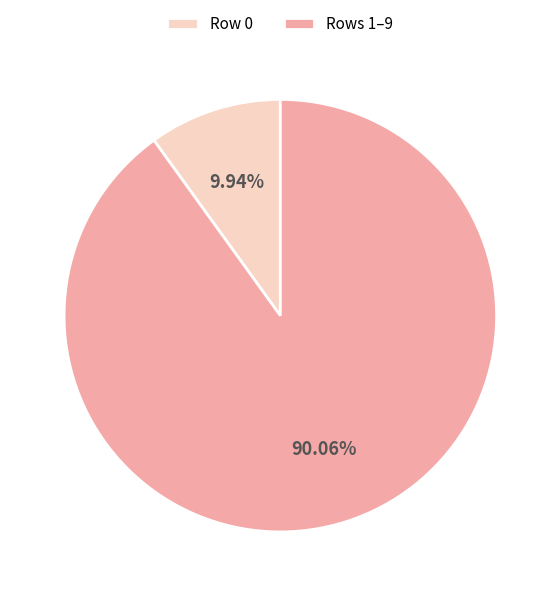

What is the ratio of the value at Rows 1–9 to the value at Row 0?

9.1